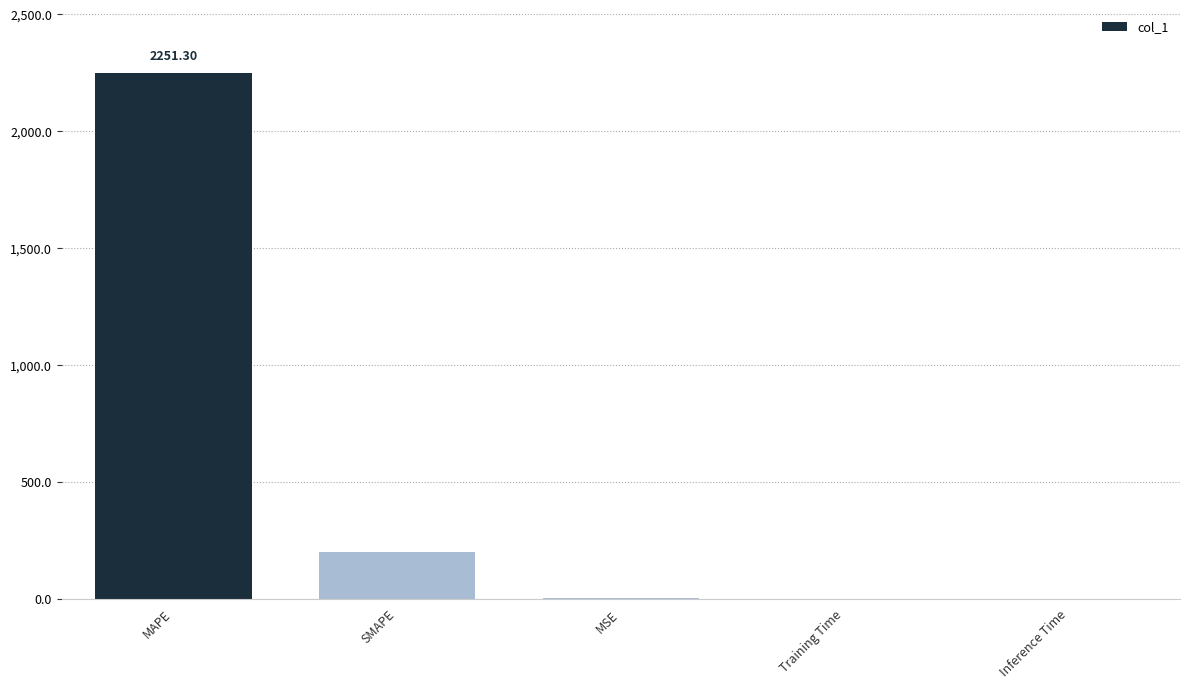

What is the difference between the values at MSE and MAPE?

2250.3